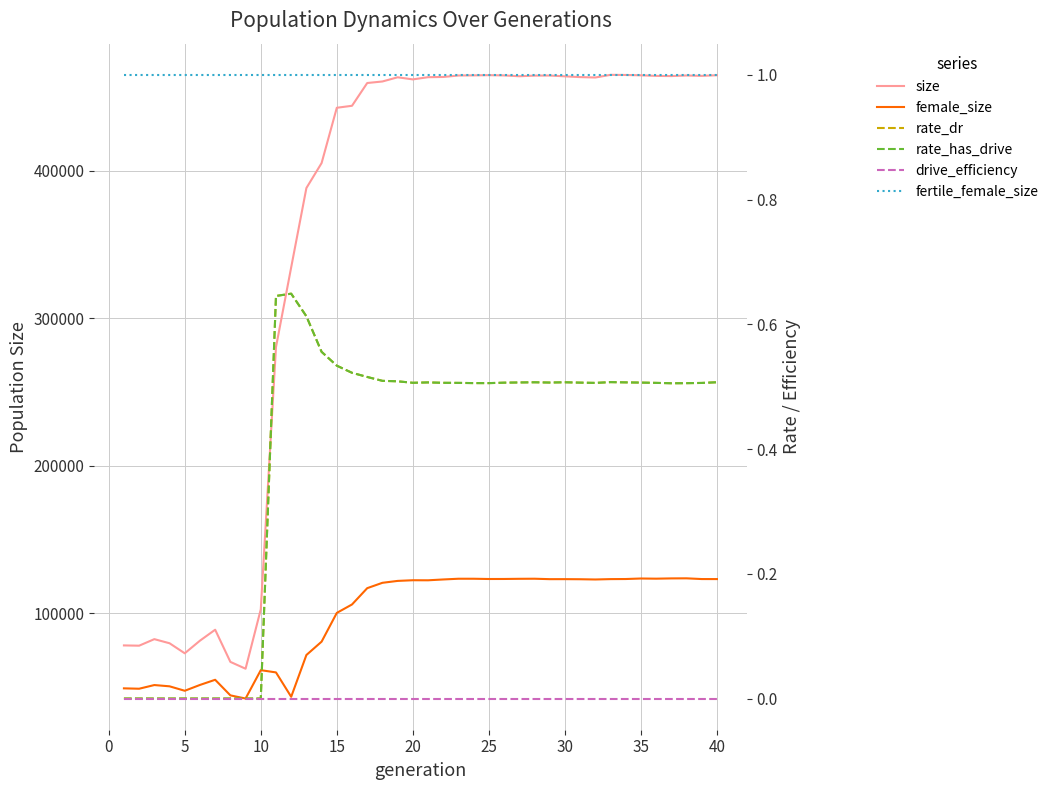

Reading right to left, transcribe all the data shown in this chart.

size: 464633.0	464199.0	464459.0	464061.0	464179.0	464570.0	464798.0	464885.0	463088.0	463364.0	463887.0	464424.0	464366.0	463945.0	464506.0	464666.0	464527.0	464441.0	463449.0	463300.0	461807.0	463237.0	460390.0	459358.0	443929.0	442579.0	405117.0	388201.0	334496.0	280420.0	102719.0	62505.0	67140.0	88930.0	81511.0	72960.0	79760.0	82545.0	78117.0	78293.0
female_size: 123242.0	123260.0	123750.0	123699.0	123517.0	123631.0	123279.0	123220.0	122969.0	123137.0	123197.0	123188.0	123482.0	123427.0	123314.0	123293.0	123468.0	123475.0	122982.0	122417.0	122457.0	122005.0	120720.0	117083.0	106045.0	100326.0	80848.0	71796.0	43491.0	60004.0	61528.0	42303.0	44454.0	55010.0	51517.0	47567.0	50585.0	51443.0	48951.0	49205.0
rate_dr: 0.5	0.5	0.5	0.5	0.5	0.5	0.5	0.5	0.5	0.5	0.5	0.5	0.5	0.5	0.5	0.5	0.5	0.5	0.5	0.5	0.5	0.5	0.5	0.5	0.5	0.5	0.6	0.6	0.6	0.6	0.0	0.0	0.0	0.0	0.0	0.0	0.0	0.0	0.0	0.0
rate_has_drive: 0.5	0.5	0.5	0.5	0.5	0.5	0.5	0.5	0.5	0.5	0.5	0.5	0.5	0.5	0.5	0.5	0.5	0.5	0.5	0.5	0.5	0.5	0.5	0.5	0.5	0.5	0.6	0.6	0.6	0.6	0.0	0.0	0.0	0.0	0.0	0.0	0.0	0.0	0.0	0.0
drive_efficiency: 0.0	0.0	0.0	0.0	0.0	0.0	0.0	0.0	0.0	0.0	0.0	0.0	0.0	0.0	0.0	0.0	0.0	0.0	0.0	0.0	0.0	0.0	0.0	0.0	0.0	0.0	0.0	0.0	0.0	0.0	0.0	0.0	0.0	0.0	0.0	0.0	0.0	0.0	0.0	0.0
fertile_female_size: 1.0	1.0	1.0	1.0	1.0	1.0	1.0	1.0	1.0	1.0	1.0	1.0	1.0	1.0	1.0	1.0	1.0	1.0	1.0	1.0	1.0	1.0	1.0	1.0	1.0	1.0	1.0	1.0	1.0	1.0	1.0	1.0	1.0	1.0	1.0	1.0	1.0	1.0	1.0	1.0